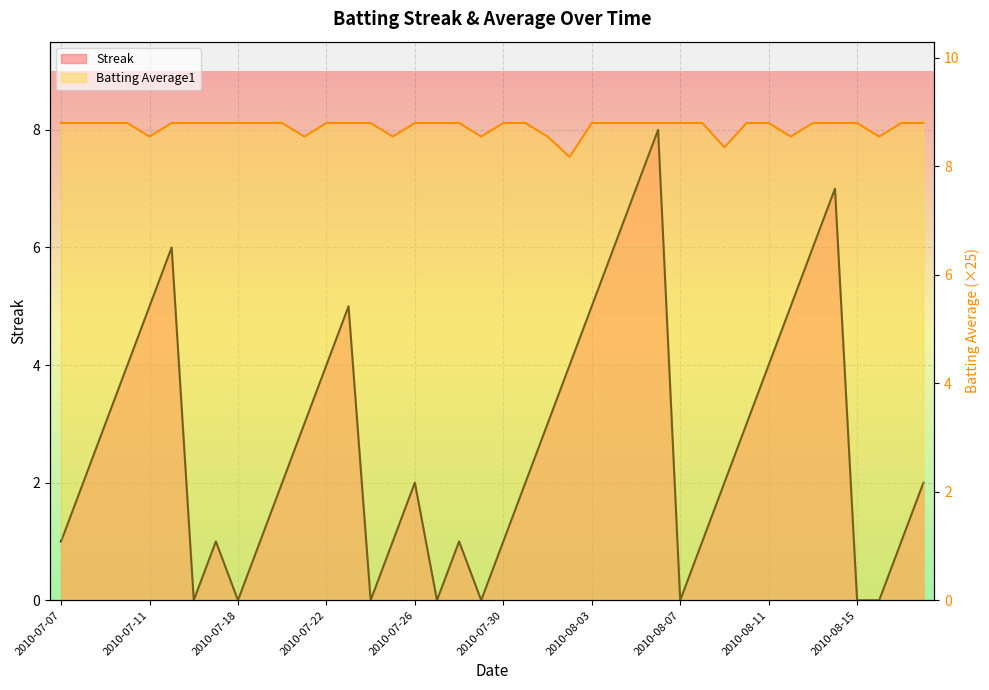

Rank the series by their average value, from lowest to highest.

Streak, Batting Average1